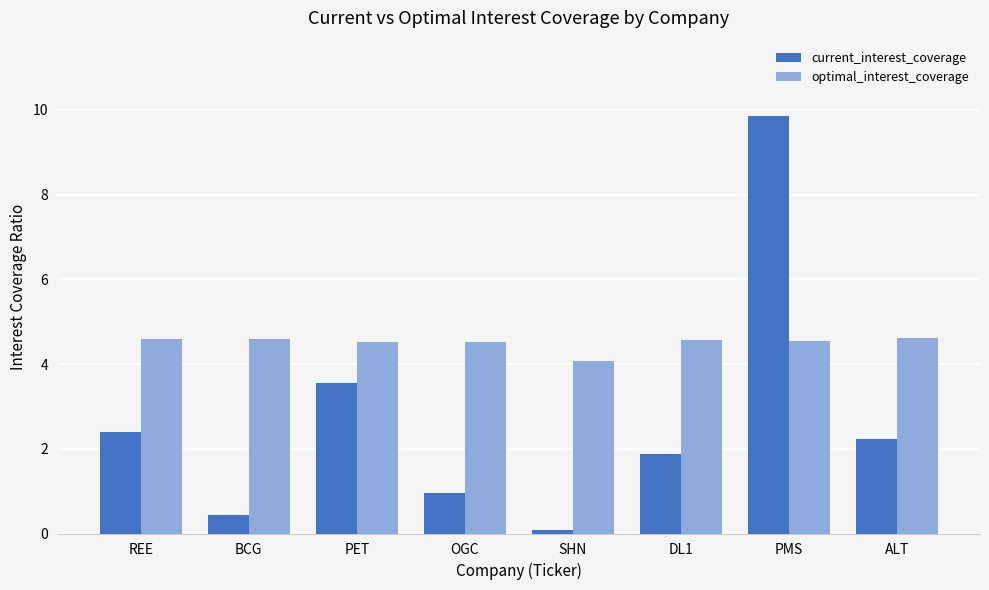

Which series changed the most between BCG and OGC?

current_interest_coverage